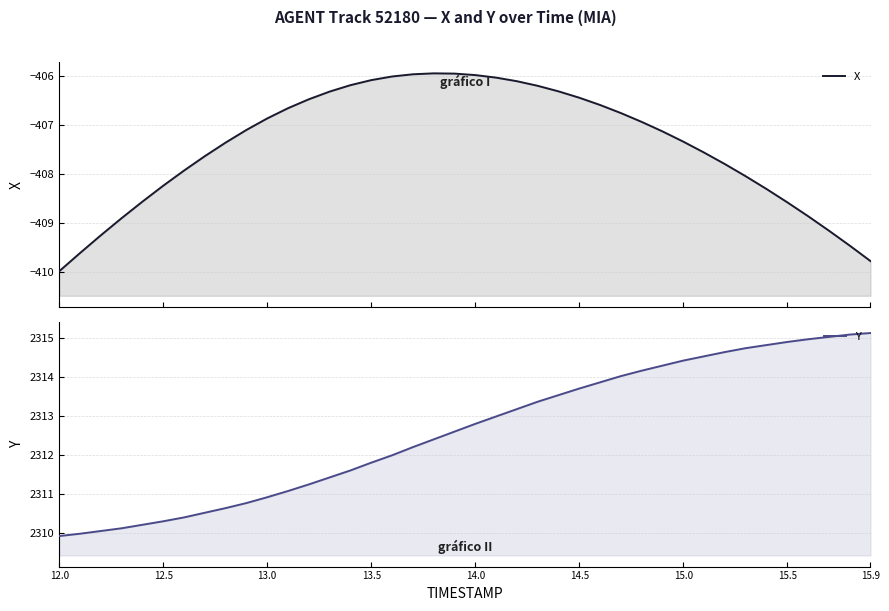

Reading right to left, transcribe all the data shown in this chart.

X: -409.8	-409.5	-409.2	-408.9	-408.6	-408.3	-408.0	-407.8	-407.6	-407.3	-407.1	-406.9	-406.8	-406.6	-406.4	-406.3	-406.2	-406.1	-406.0	-406.0	-406.0	-405.9	-406.0	-406.0	-406.1	-406.2	-406.3	-406.5	-406.7	-406.9	-407.1	-407.4	-407.6	-407.9	-408.2	-408.6	-408.9	-409.3	-409.6	-410.0
Y: 2315.1	2315.1	2315.0	2315.0	2314.9	2314.8	2314.8	2314.7	2314.5	2314.4	2314.3	2314.2	2314.0	2313.9	2313.7	2313.5	2313.4	2313.2	2313.0	2312.8	2312.6	2312.4	2312.2	2312.0	2311.8	2311.6	2311.4	2311.2	2311.1	2310.9	2310.8	2310.6	2310.5	2310.4	2310.3	2310.2	2310.1	2310.0	2310.0	2309.9